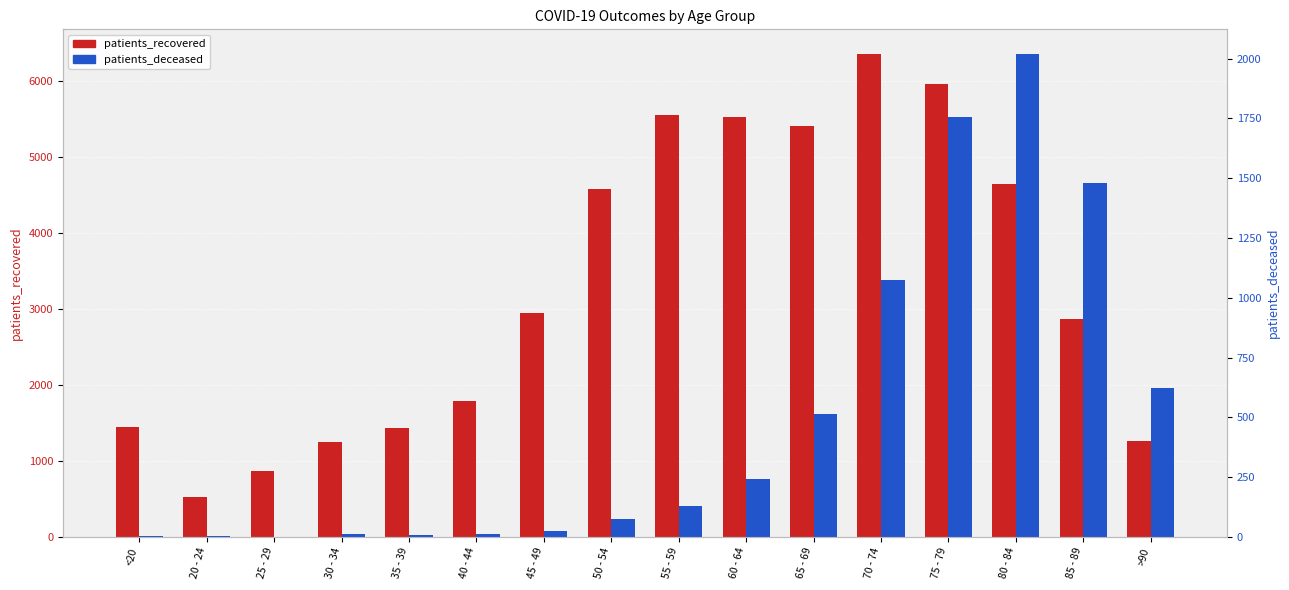

What is the total value across all series at 45 - 49?

2977